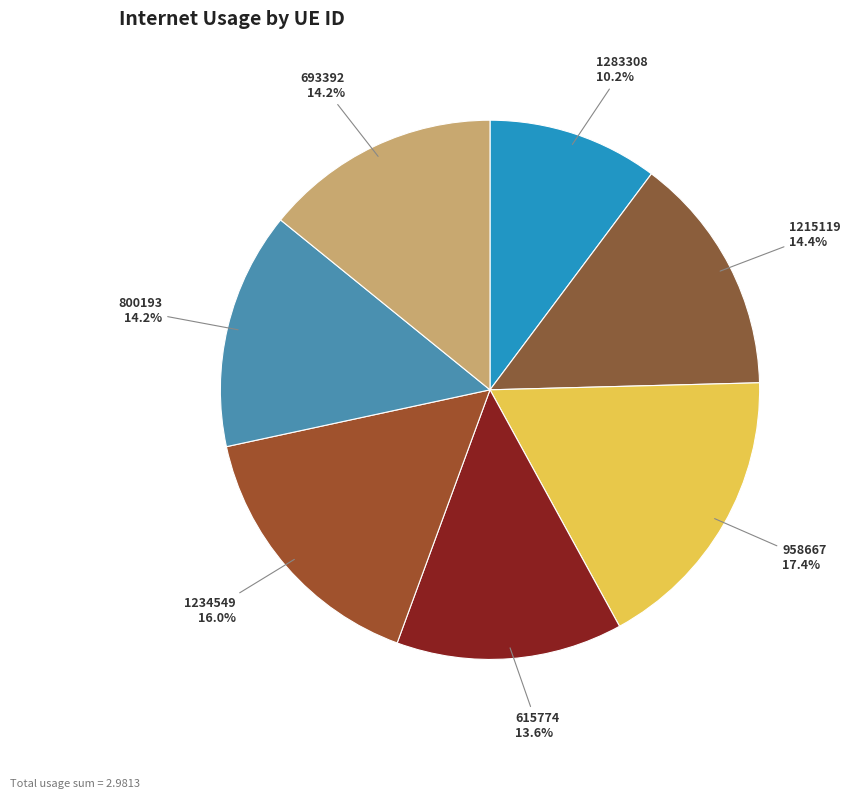

What is the total percentage of 800193 and 1215119?

28.6%